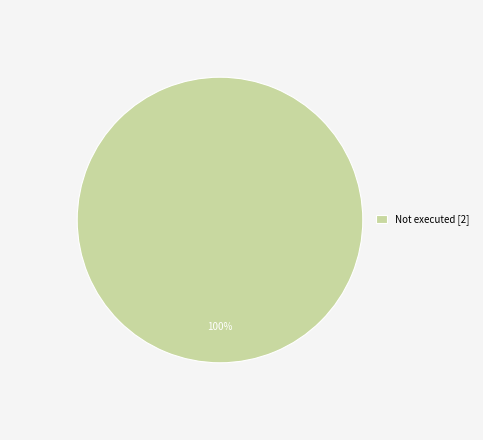

Is it true that Not executed is 99% of the pie?

False